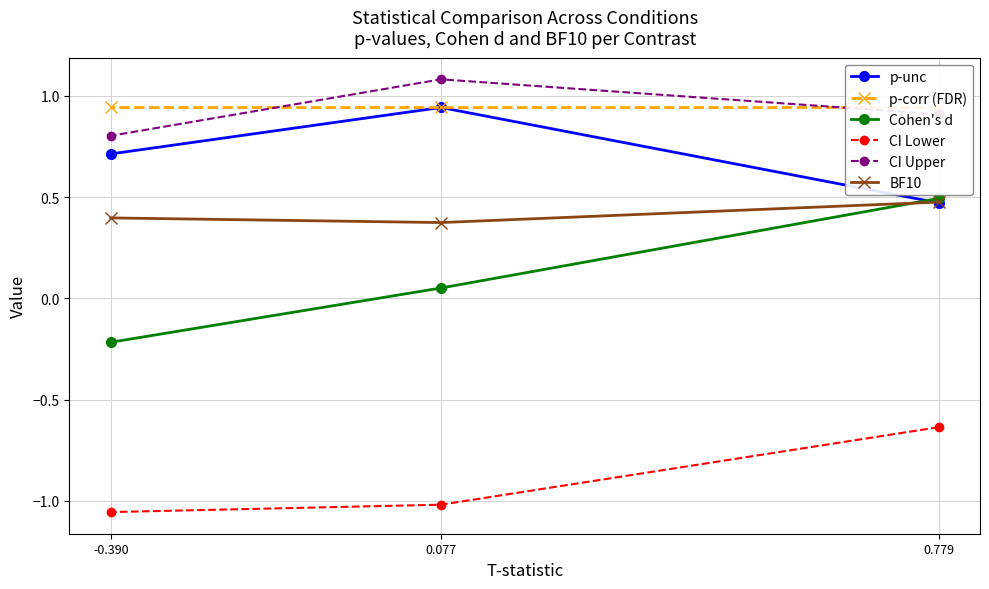

What is the total value across all series at 0.779?

2.7